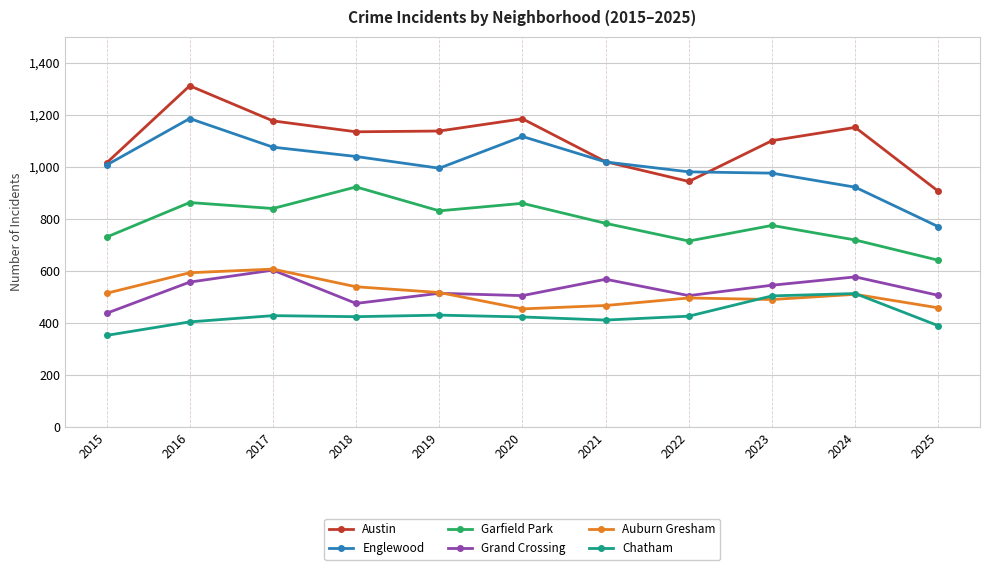

Does the chart display data point markers on the line(s)?

Yes